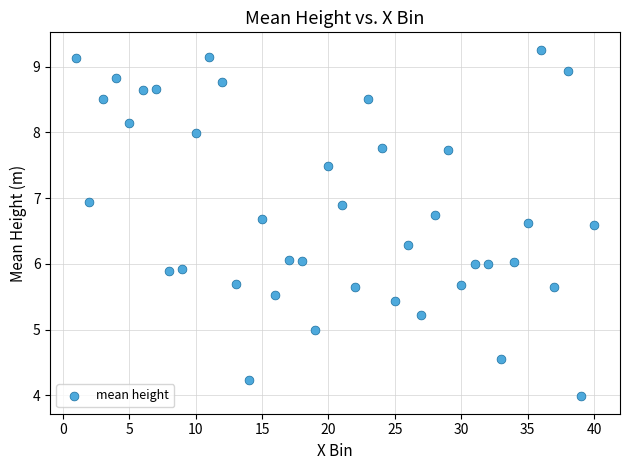

What is the range of X values (max minus min)?

39.0